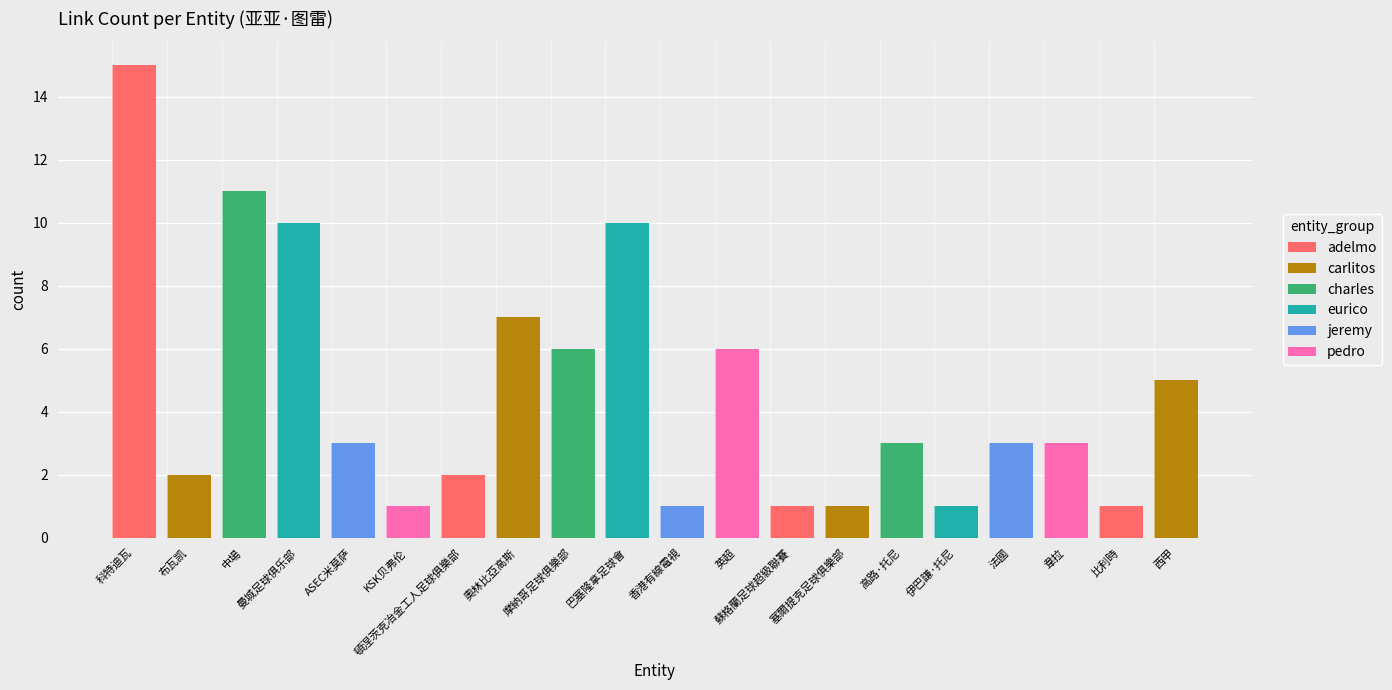

Rank the categories by value from lowest to highest.

KSK贝弗伦, 香港有線電視, 蘇格蘭足球超級聯賽, 塞爾提克足球俱樂部, 伊巴謙·托尼, 比利時, 布瓦凯, 頓涅茨克冶金工人足球俱樂部, ASEC米莫萨, 高路·托尼, 法國, 韋拉, 西甲, 摩納哥足球俱樂部, 英超, 奧林比亞高斯, 曼城足球俱乐部, 巴塞隆拿足球會, 中場, 科特迪瓦